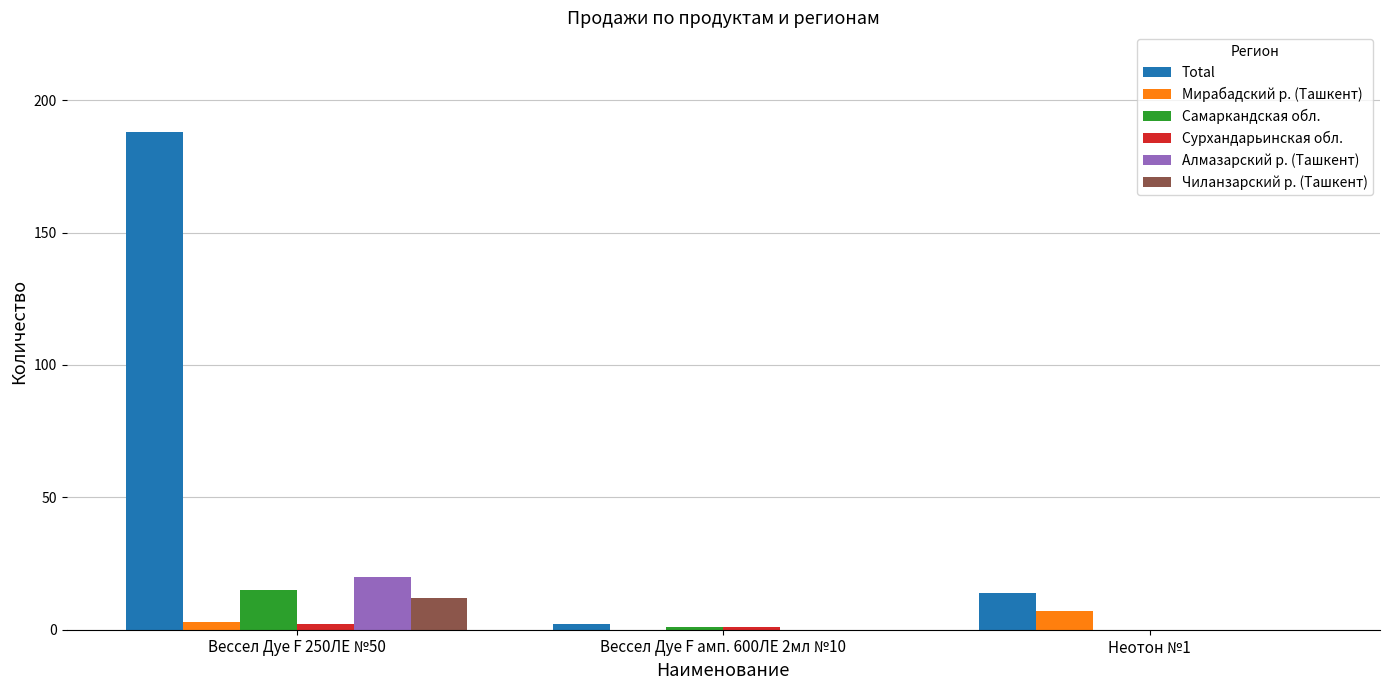

How many series are shown in this chart?

6